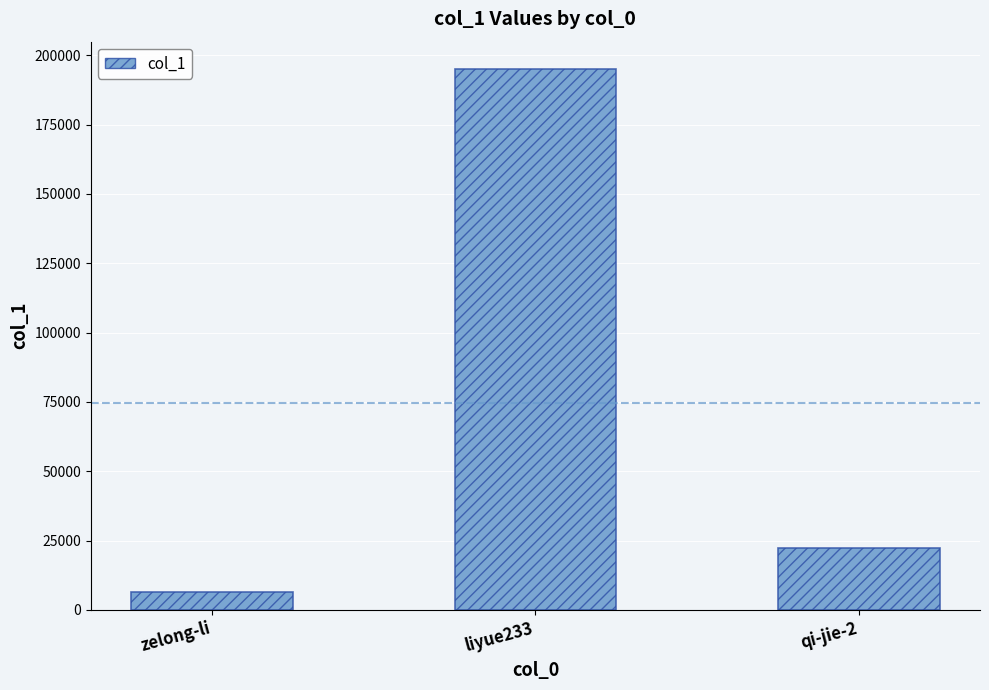

At which label is the value closest to 100760?

qi-jie-2